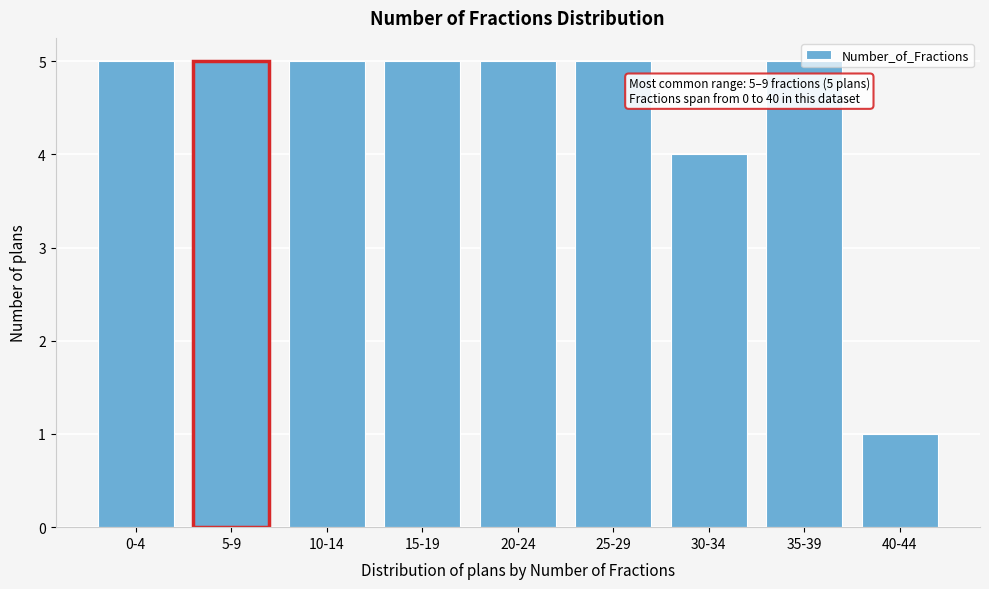

What is the average value?

4